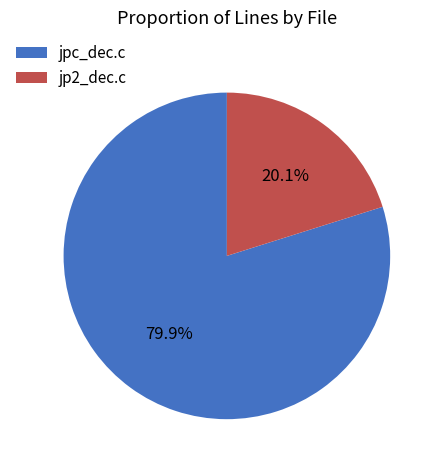

Approximately how many times larger is the value at jp2_dec.c compared to jpc_dec.c?

0.3